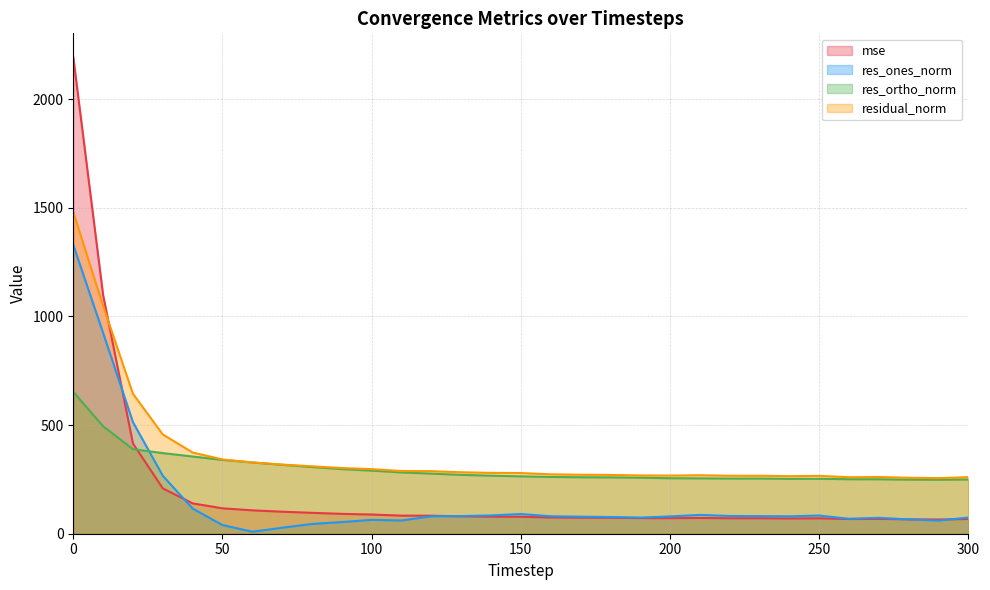

What is the total value across all series at 180?

680.1